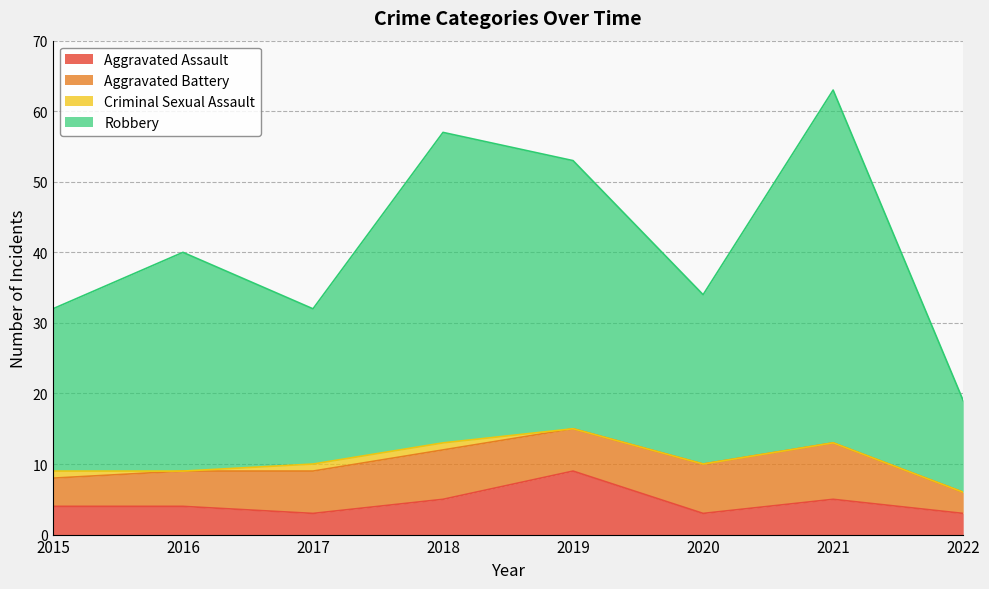

Where is the first local maximum for Aggravated Assault?

2019